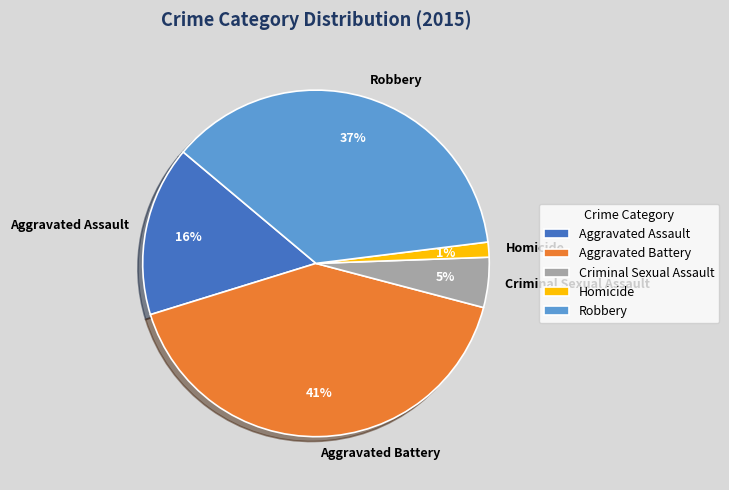

Between Aggravated Battery and Criminal Sexual Assault, which is larger?

Aggravated Battery